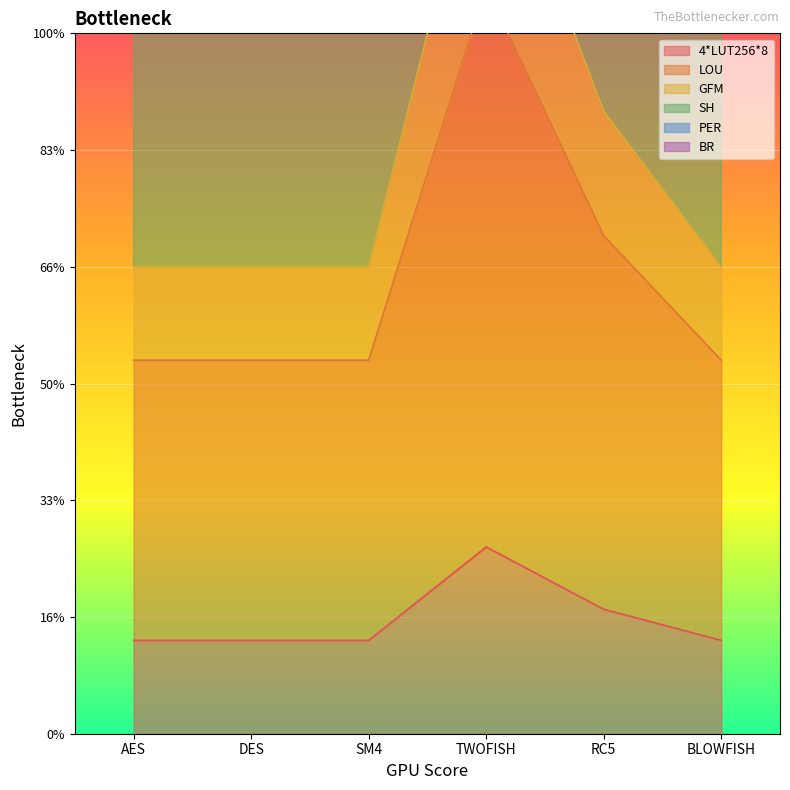

The value of GFM at SM4 is 8.5. True or false?

False